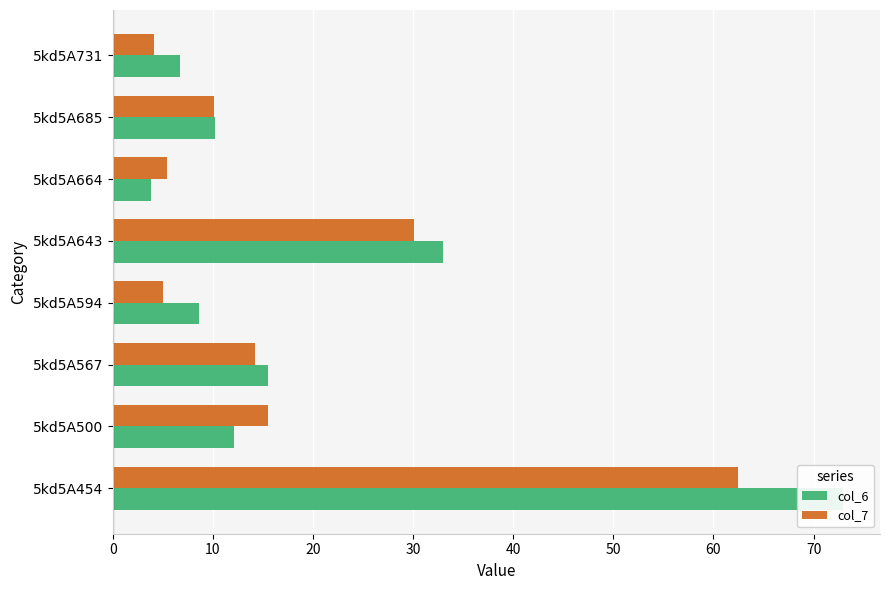

Rank the series by their average value, from lowest to highest.

col_7, col_6